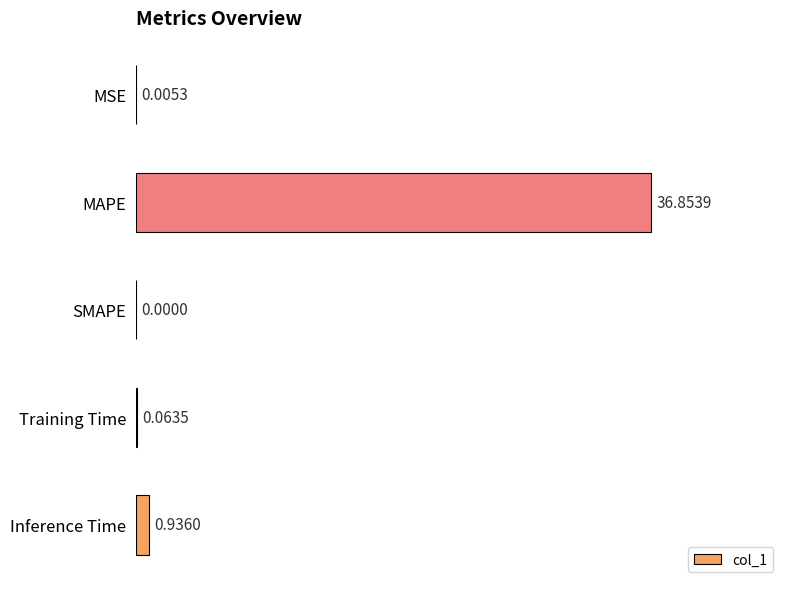

What is the sum of all values?

37.9